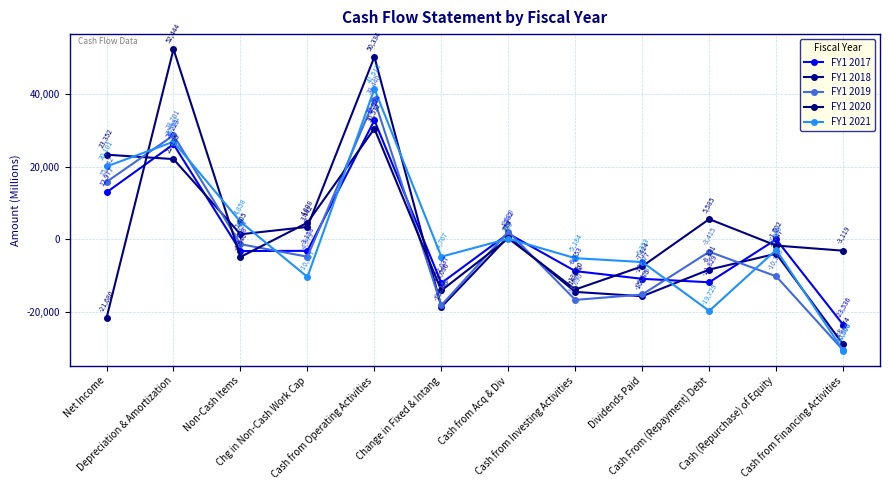

What is the difference between the maximum and minimum values in the FY1 2021 series?

72163